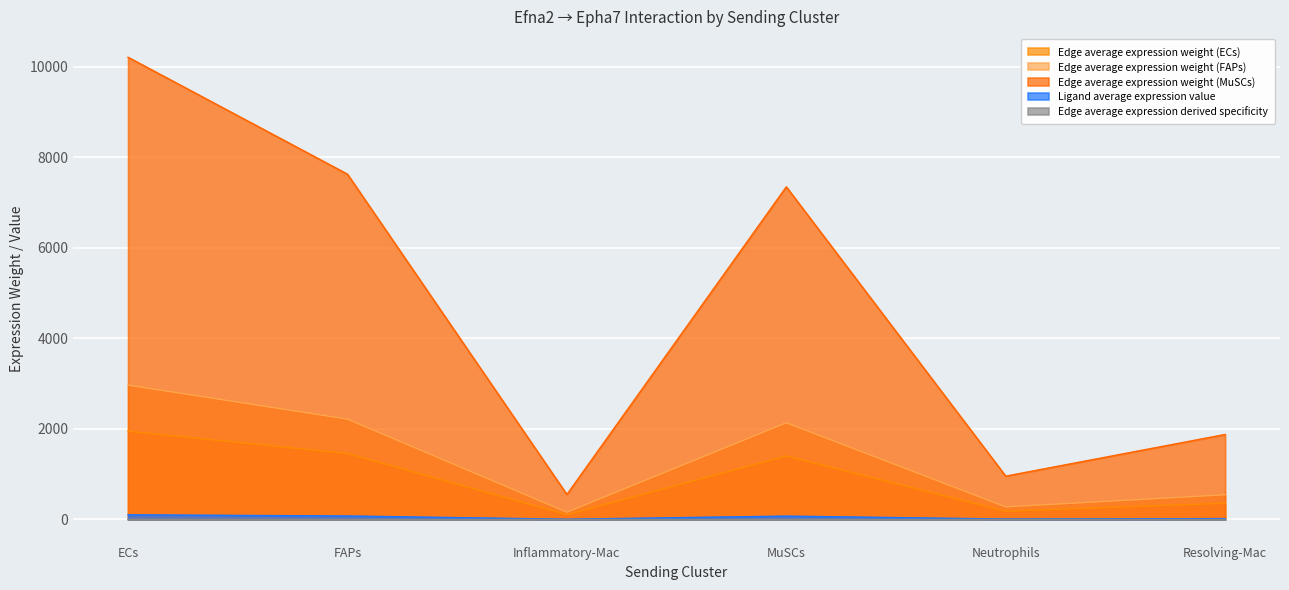

How many categories are shown in the chart?

6